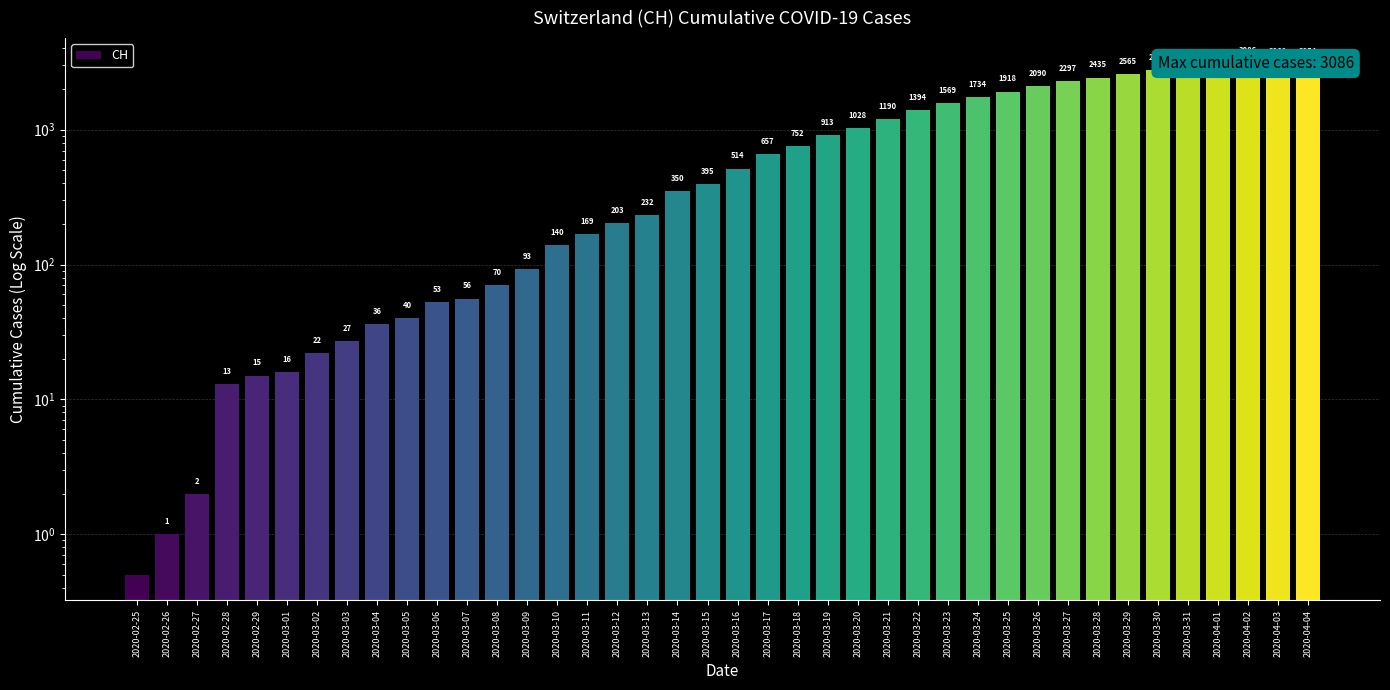

At which label does the data first exceed 514?

2020-03-17